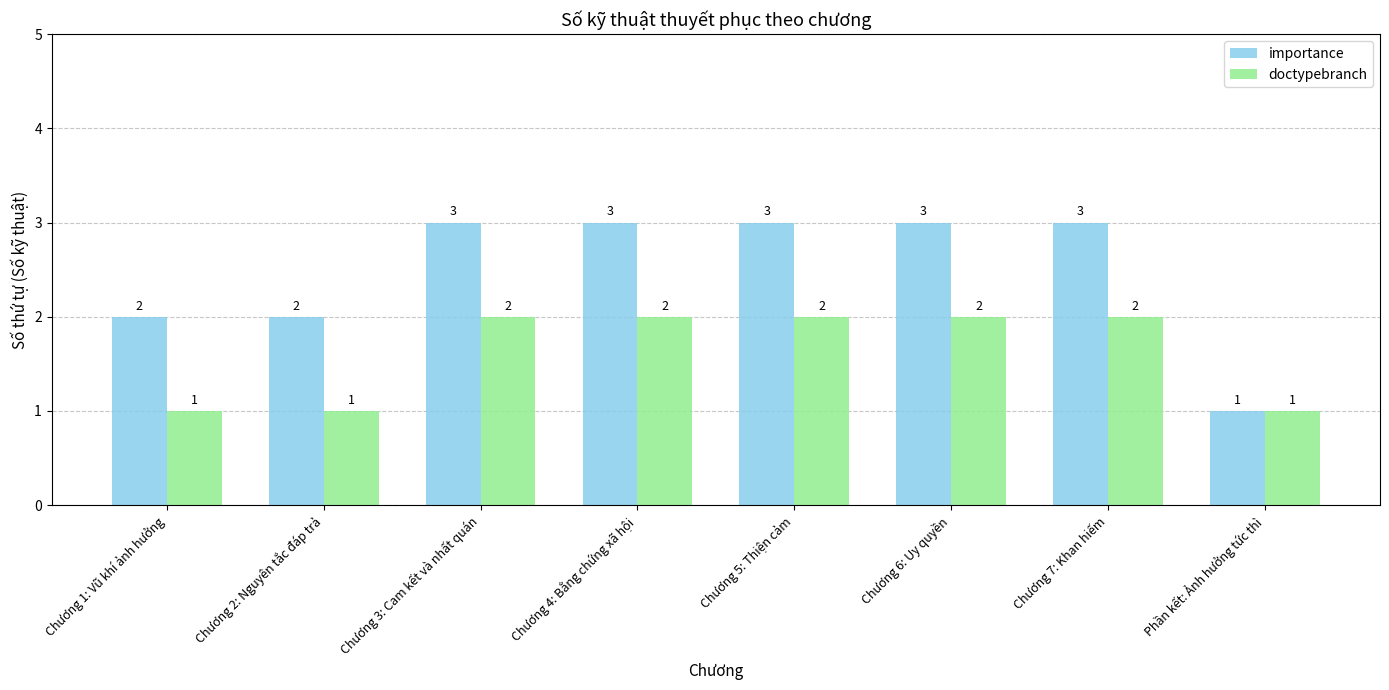

What is the maximum value for importance?

3